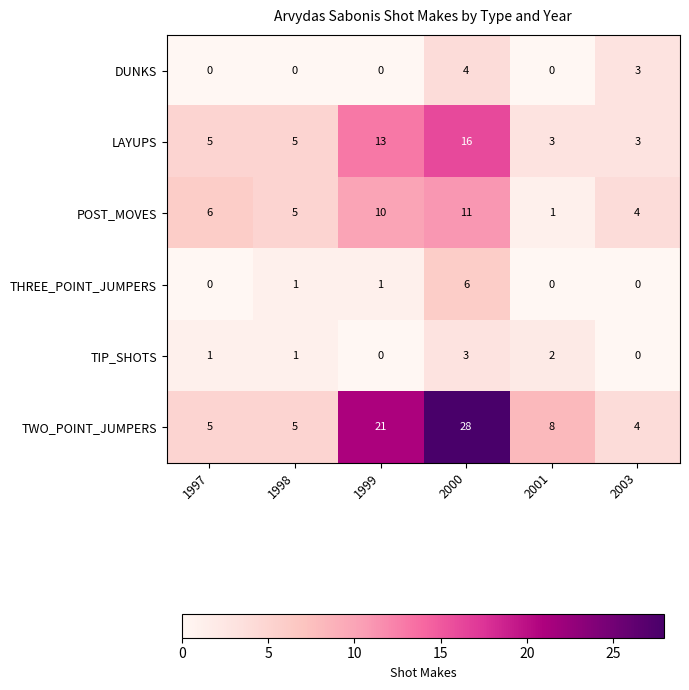

What is the difference between the highest and lowest values at 2003?

4